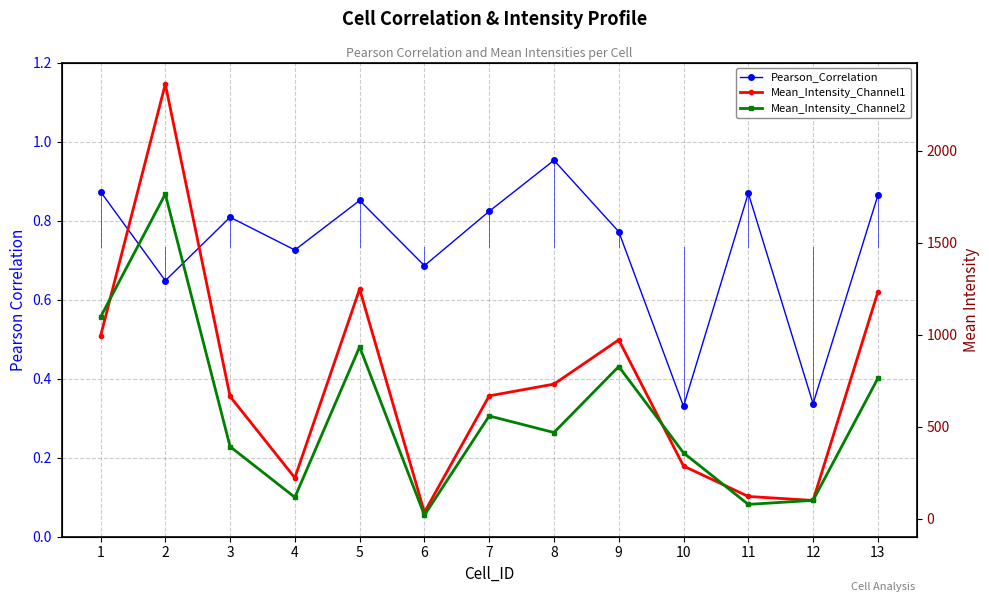

At which category is the sum across all series the highest?

2